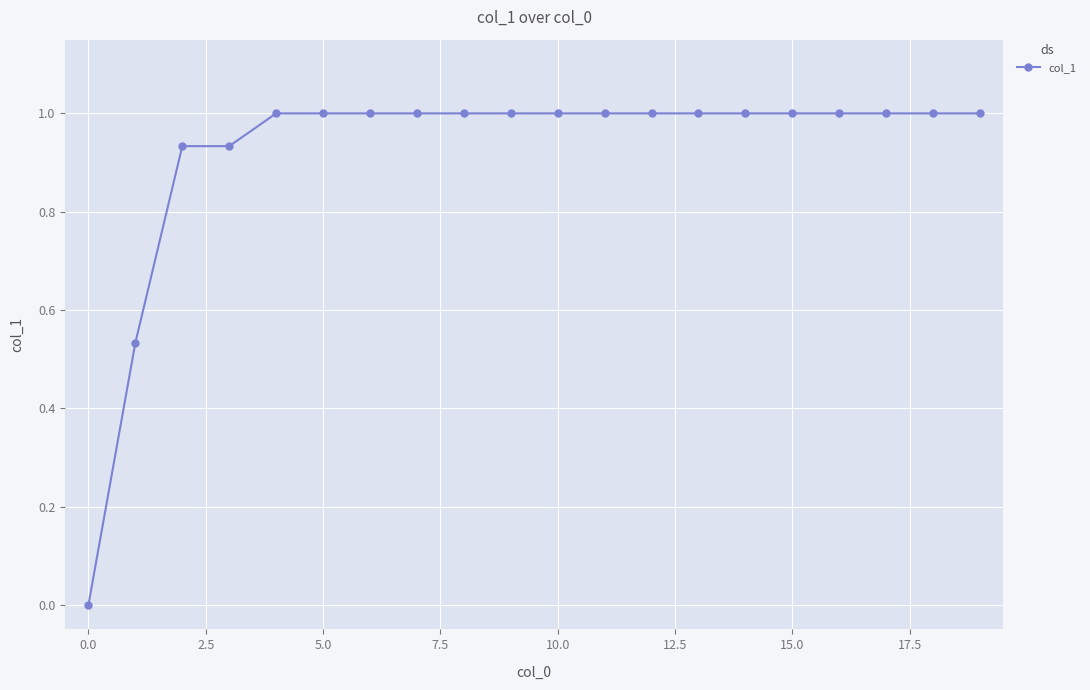

What is the greatest value displayed?

1.0